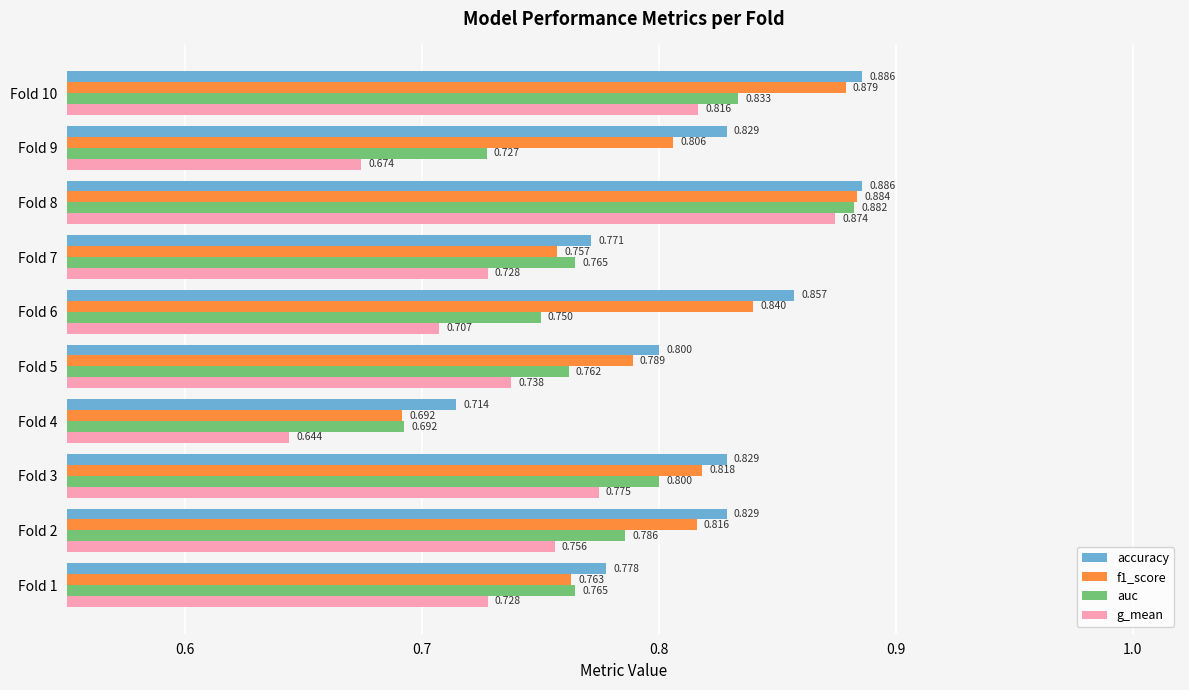

Which series has the largest range (max minus min)?

g_mean